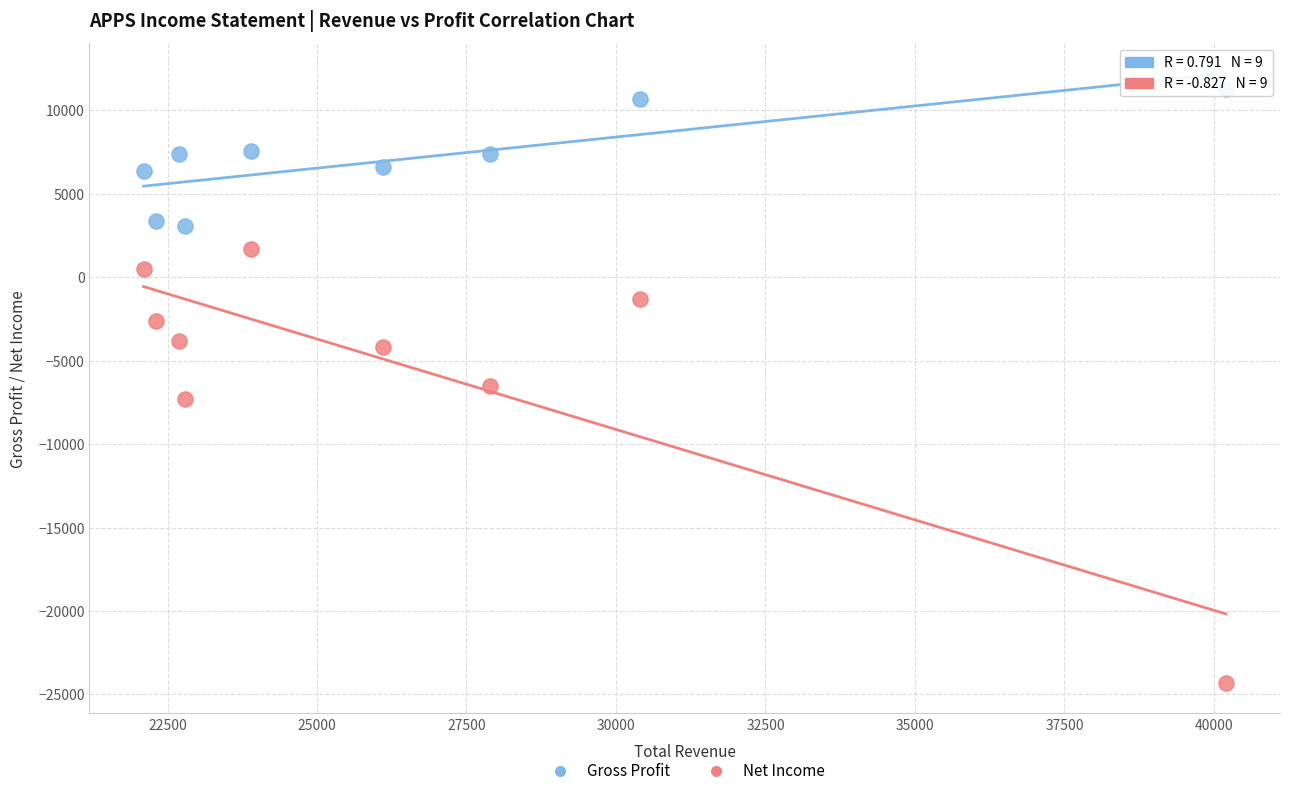

Which series contains the highest Y value?

Gross Profit